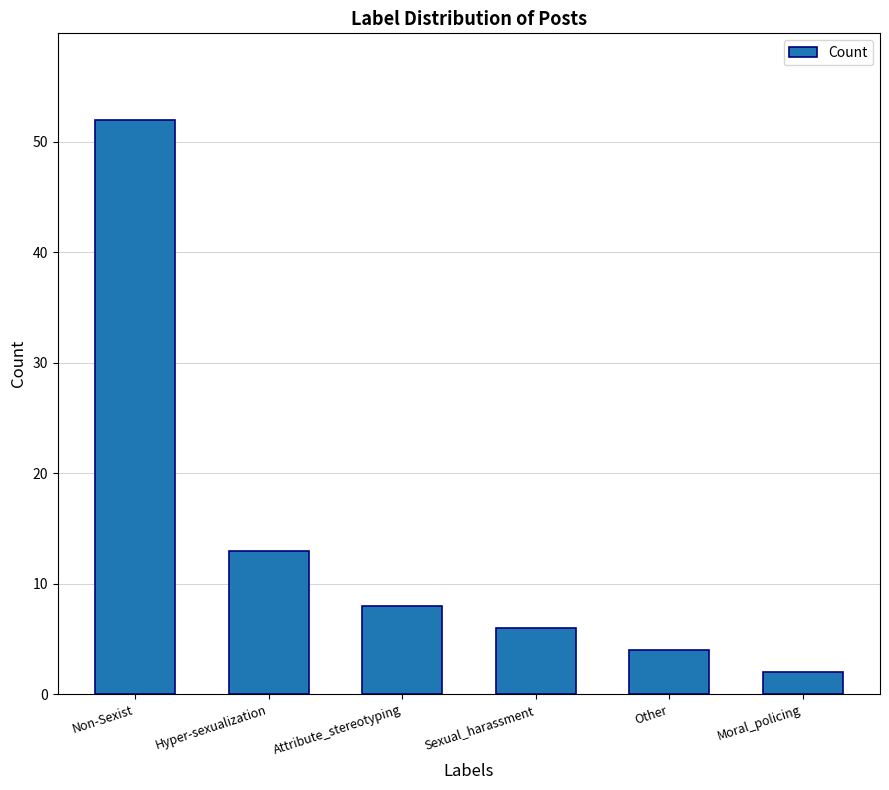

What is the difference between the values at Moral_policing and Attribute_stereotyping?

6